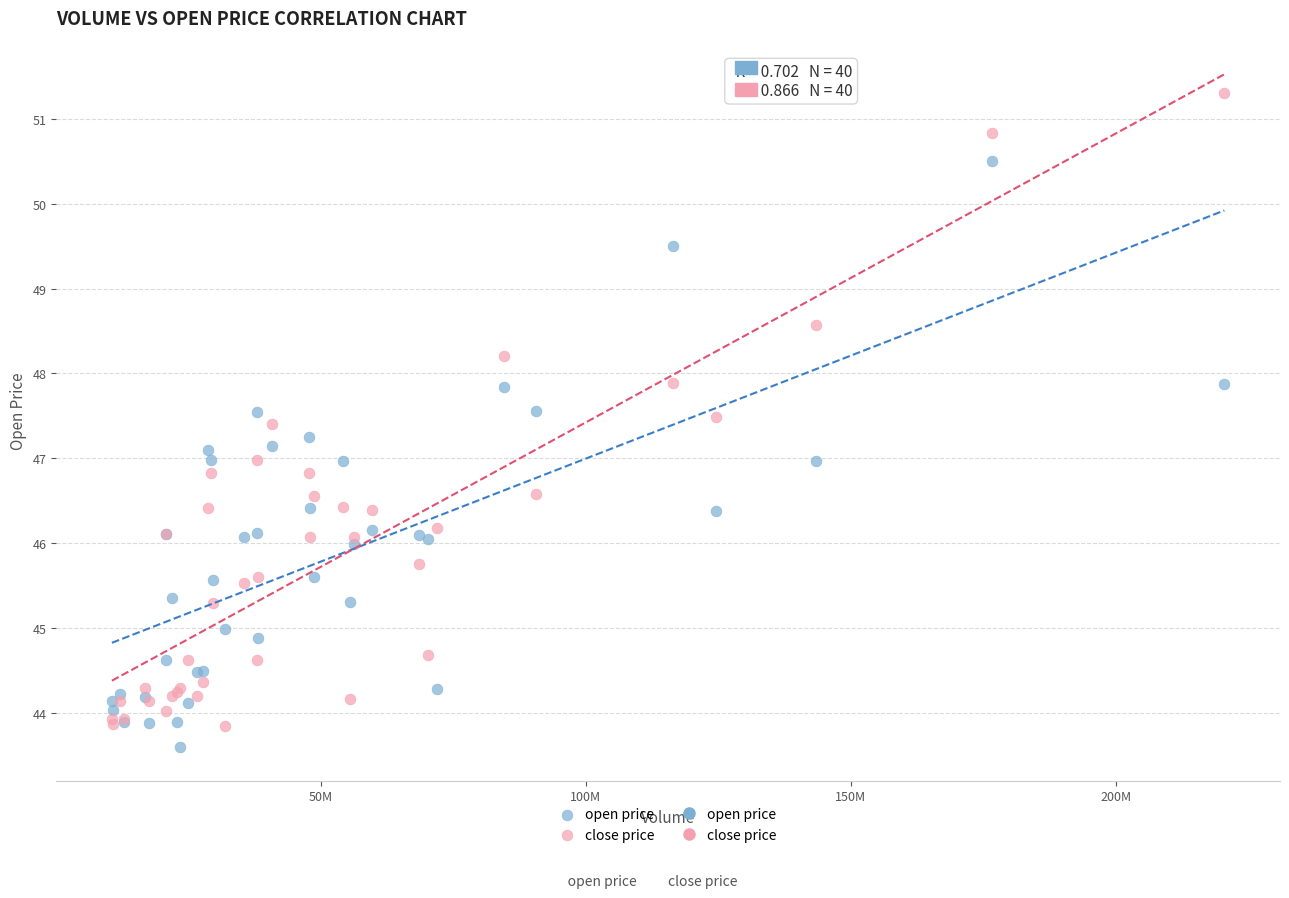

Which series has the largest Y range (max minus min)?

close price